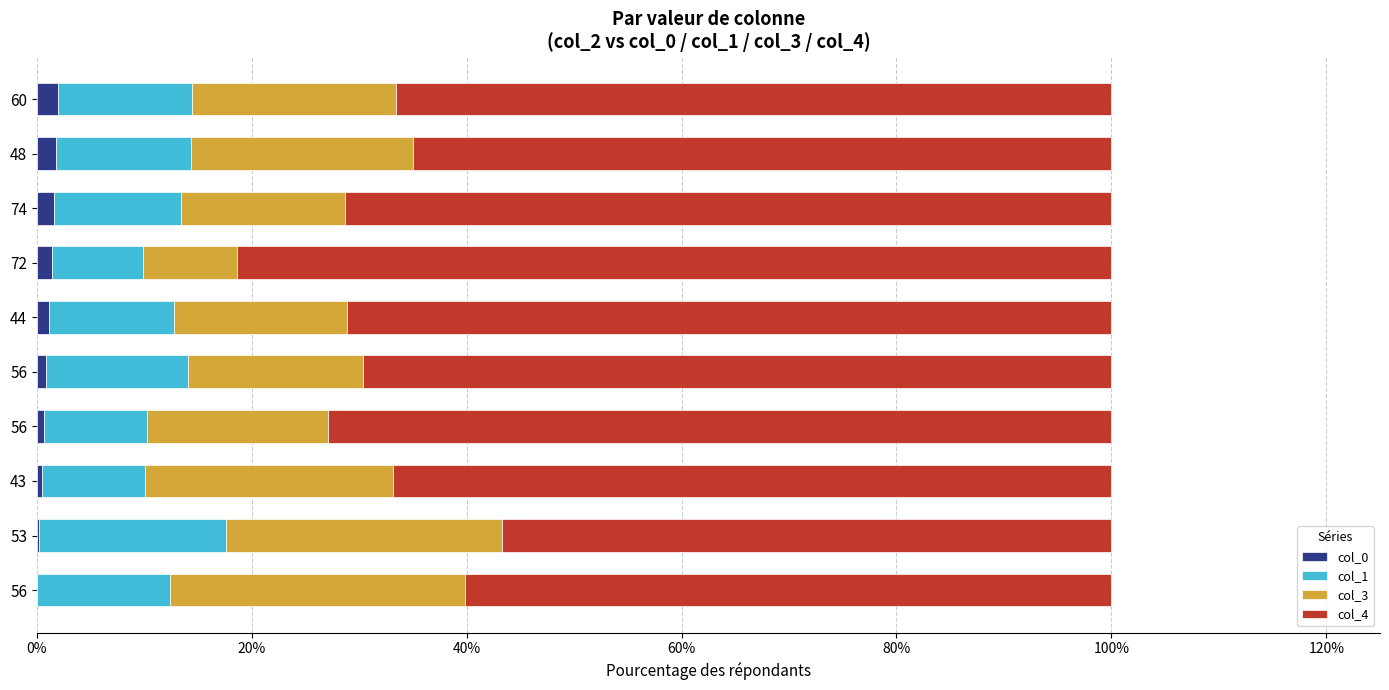

How many distinct data groups are displayed?

4